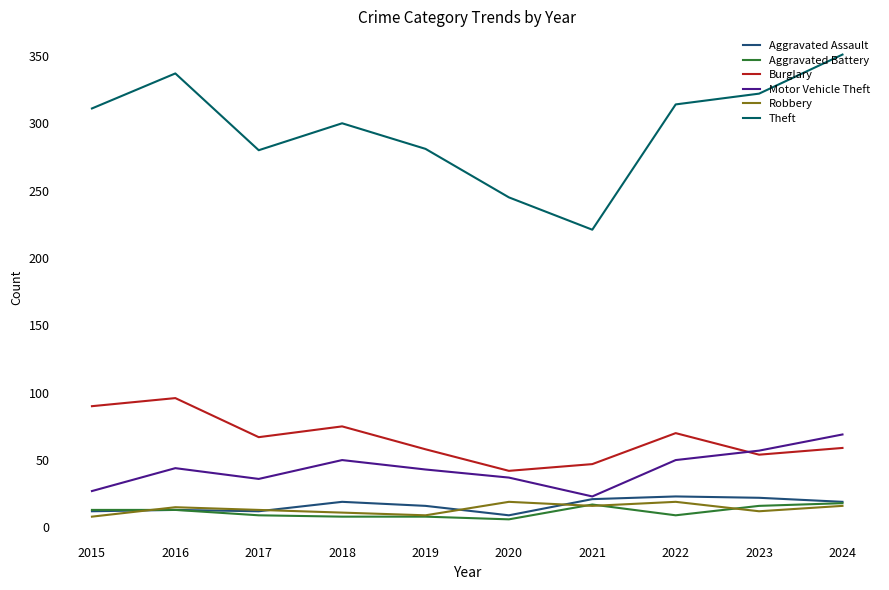

What is the spread (max minus min) of values at 2015?

303